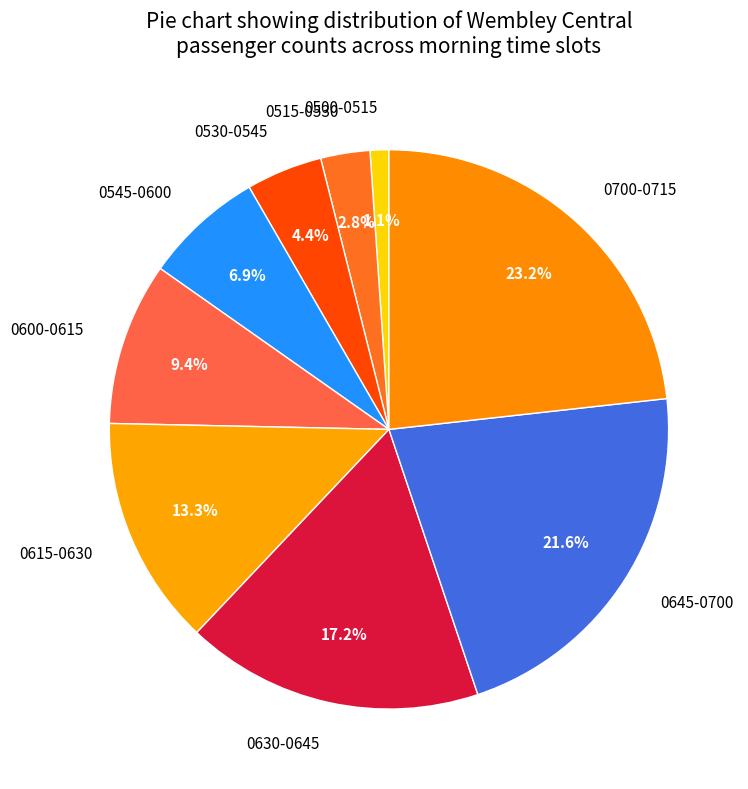

How many segments does this pie chart have?

9